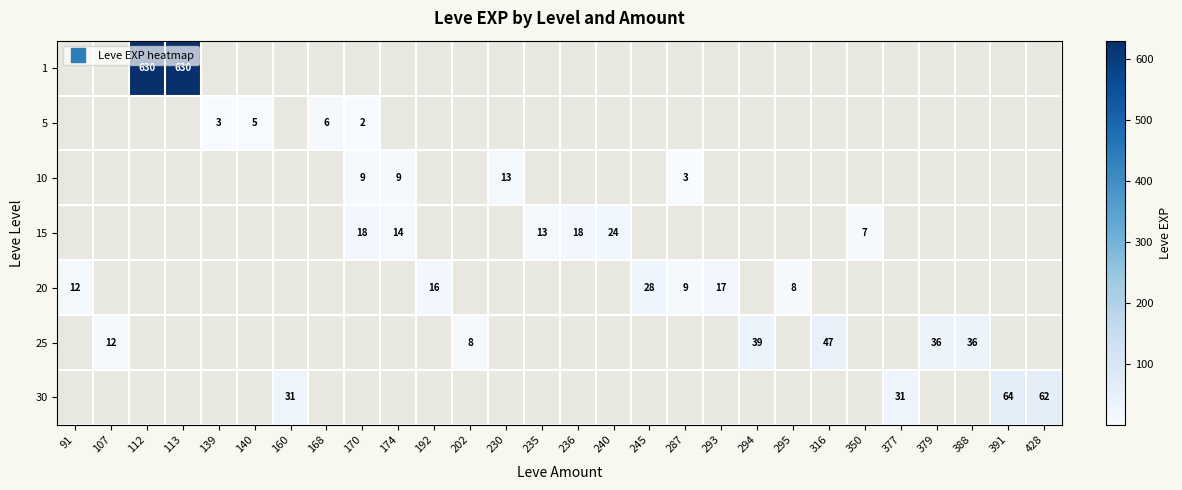

Reading left to right, list all the values displayed in this chart.

row_0: 0	0	630	630	0	0	0	0	0	0	0	0	0	0	0	0	0	0	0	0	0	0	0	0	0	0	0	0
row_1: 0	0	0	0	3	5	0	6	2	0	0	0	0	0	0	0	0	0	0	0	0	0	0	0	0	0	0	0
row_2: 0	0	0	0	0	0	0	0	9	9	0	0	13	0	0	0	0	3	0	0	0	0	0	0	0	0	0	0
row_3: 0	0	0	0	0	0	0	0	18	14	0	0	0	13	18	24	0	0	0	0	0	0	7	0	0	0	0	0
row_4: 12	0	0	0	0	0	0	0	0	0	16	0	0	0	0	0	28	9	17	0	8	0	0	0	0	0	0	0
row_5: 0	12	0	0	0	0	0	0	0	0	0	8	0	0	0	0	0	0	0	39	0	47	0	0	36	36	0	0
row_6: 0	0	0	0	0	0	31	0	0	0	0	0	0	0	0	0	0	0	0	0	0	0	0	31	0	0	64	62